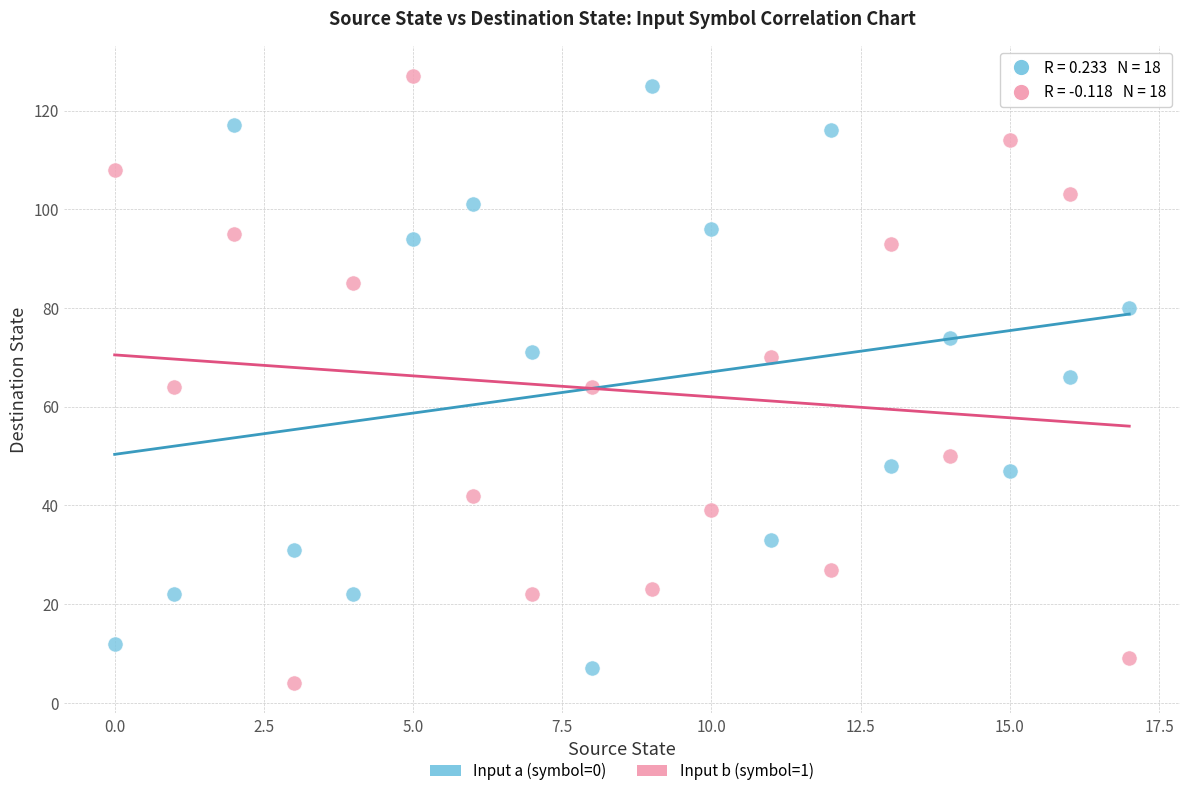

Across all data points, what is the range of Y values (max minus min)?

123